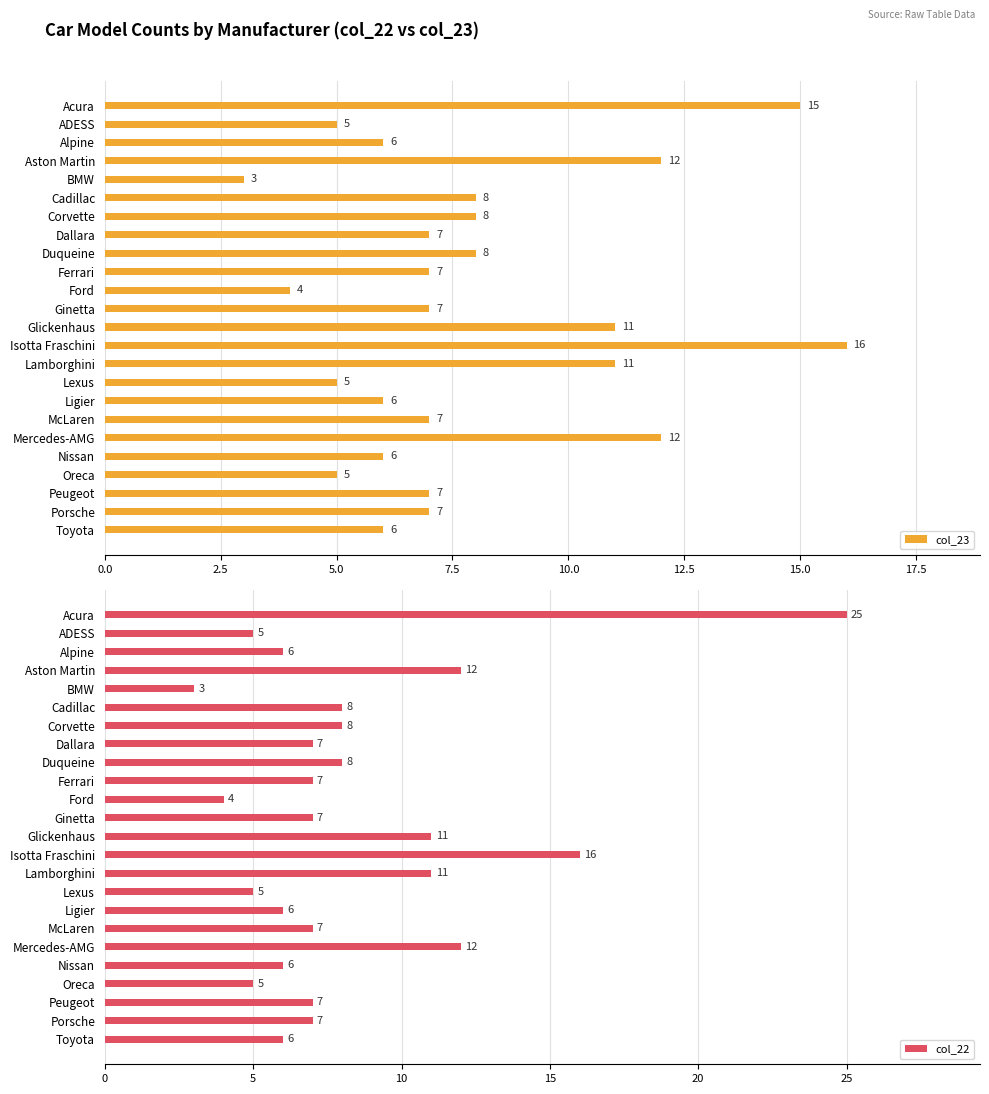

What is the smallest value displayed?

3